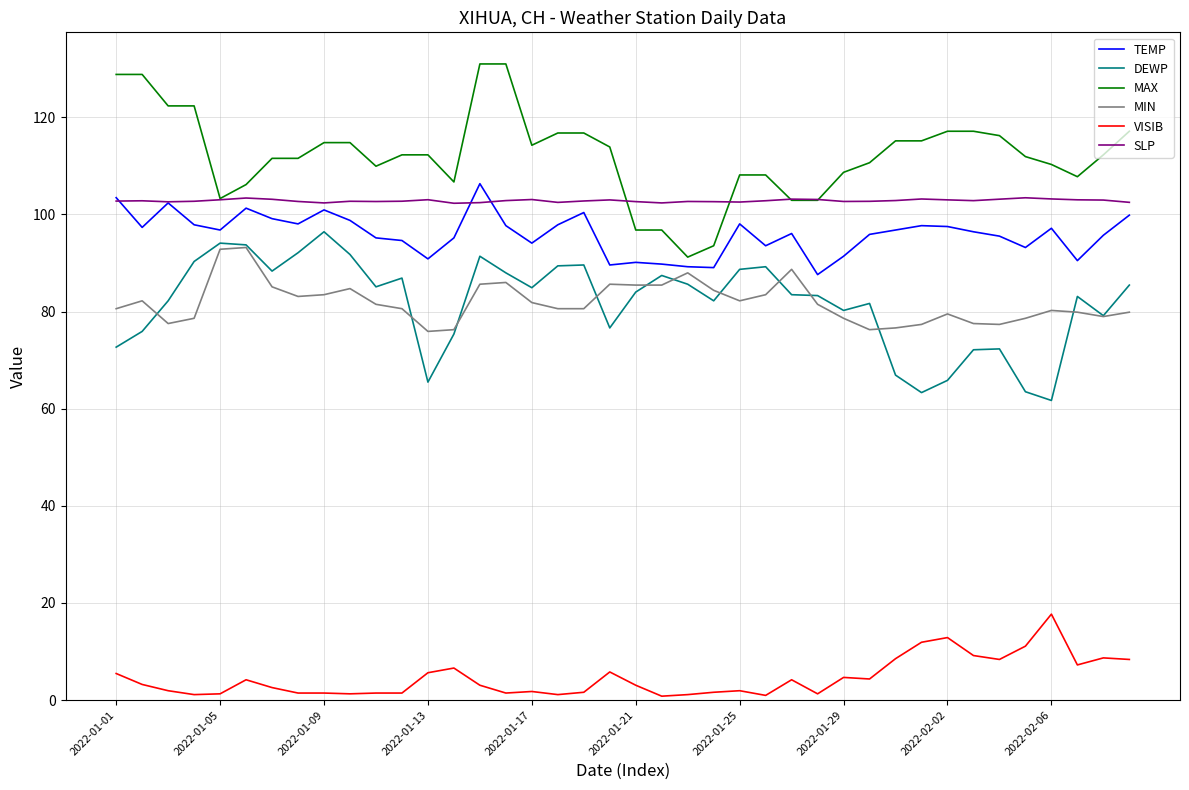

Which series has the largest total across all categories?

MAX